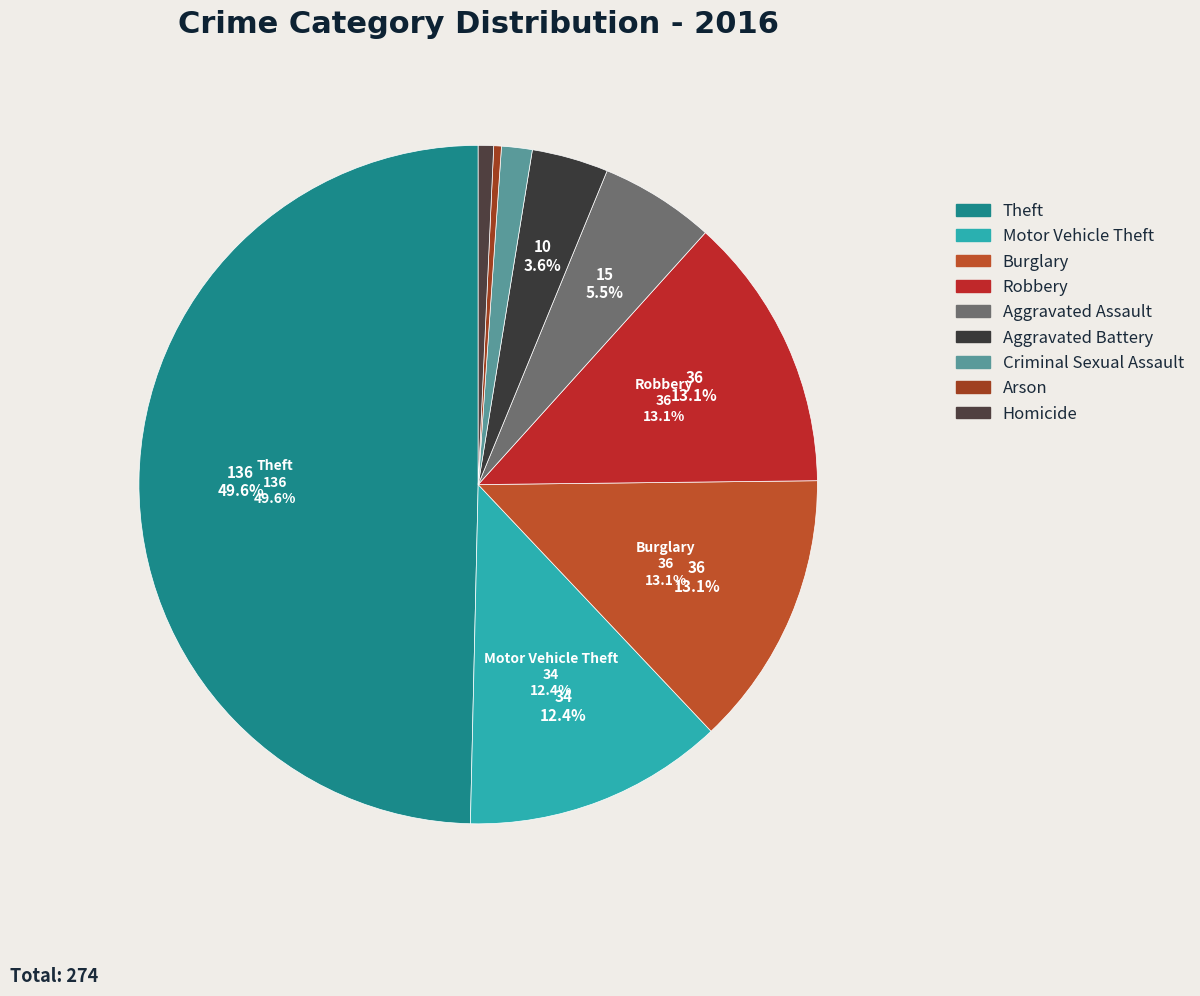

What is the change in value from Motor Vehicle Theft to Aggravated Assault?

-19